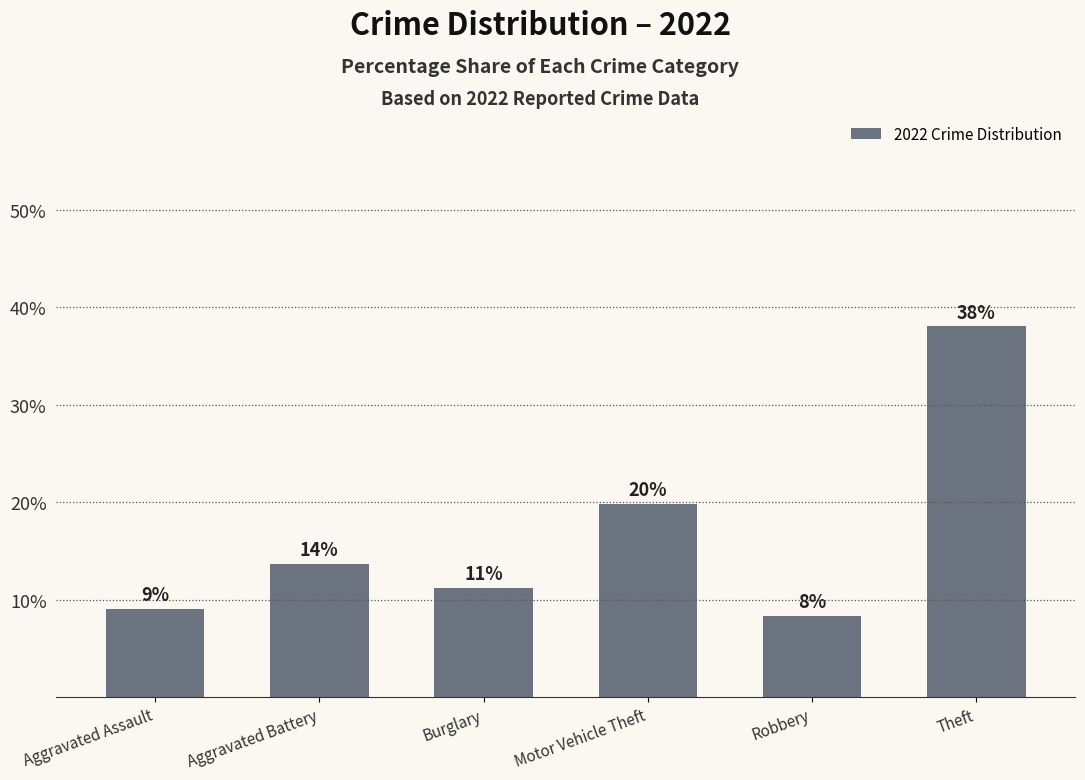

How many bars are there in total?

6